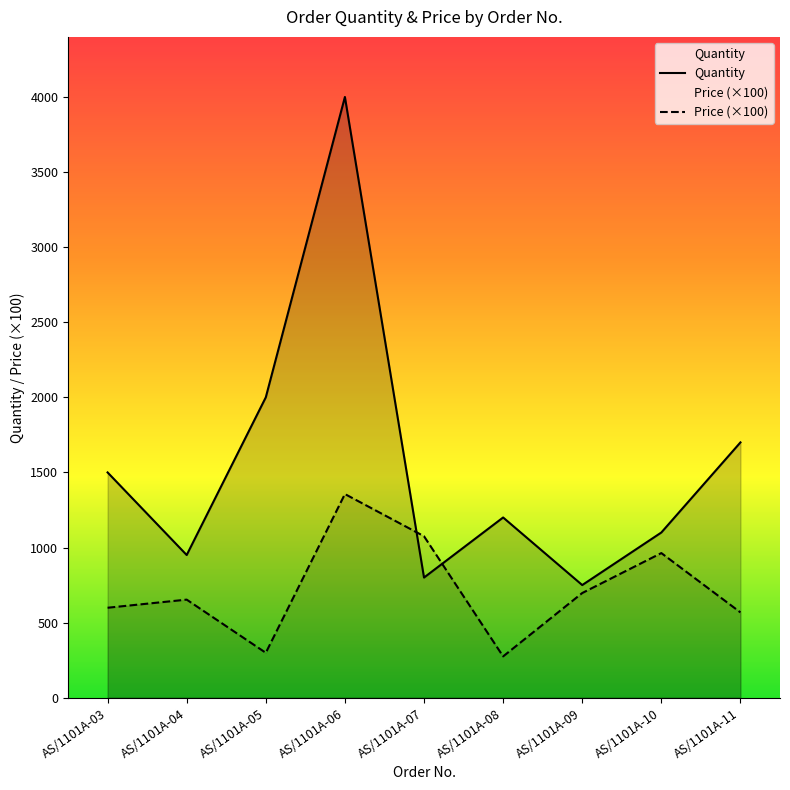

True or false: Quantity has a value of 750.0 at AS/1101A-09.

True